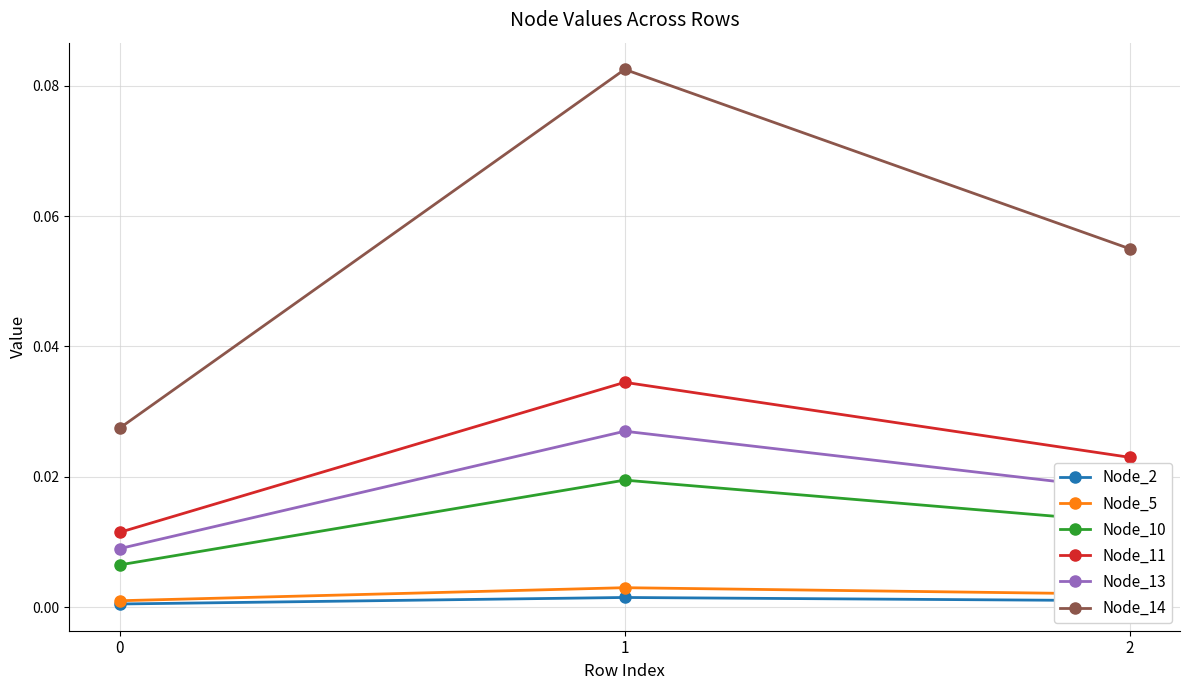

Which series changed the most between 0 and 1?

Node_14